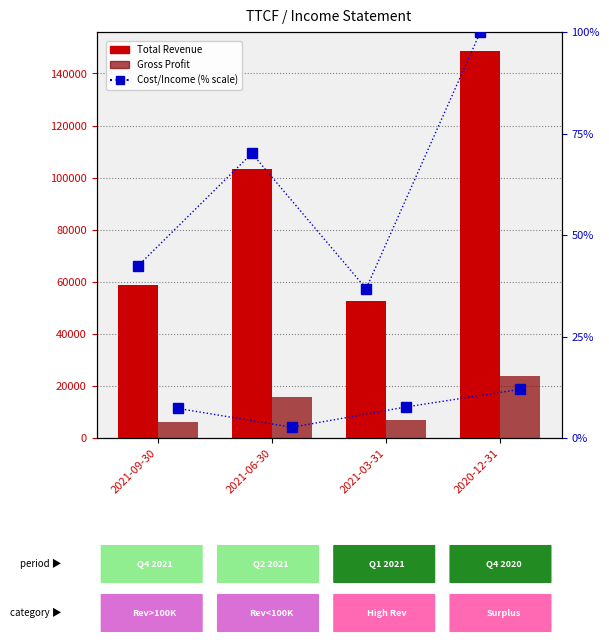

Does the chart contain stacked bars?

No